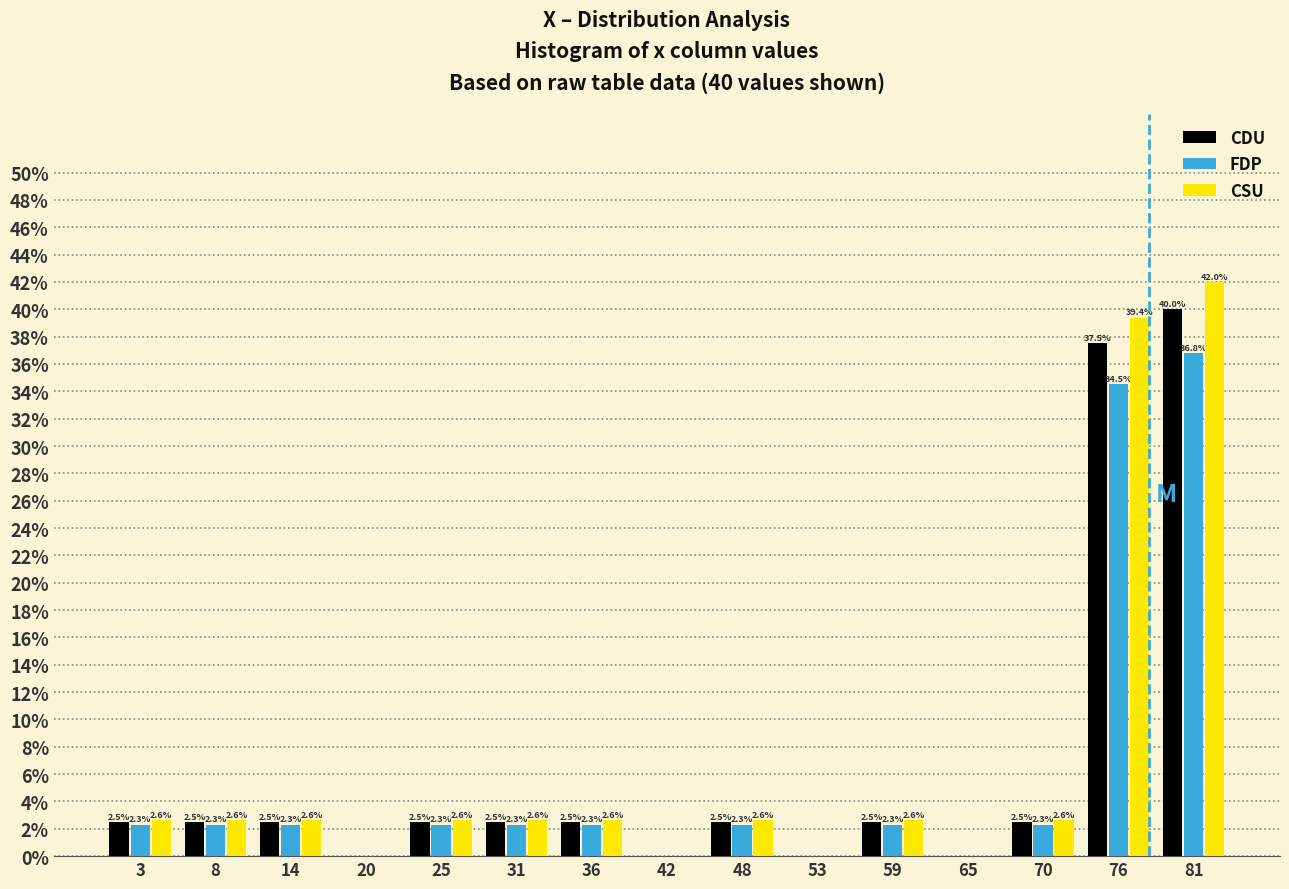

In the CSU series, which range on the x-axis has the tallest bar?

79 to 84